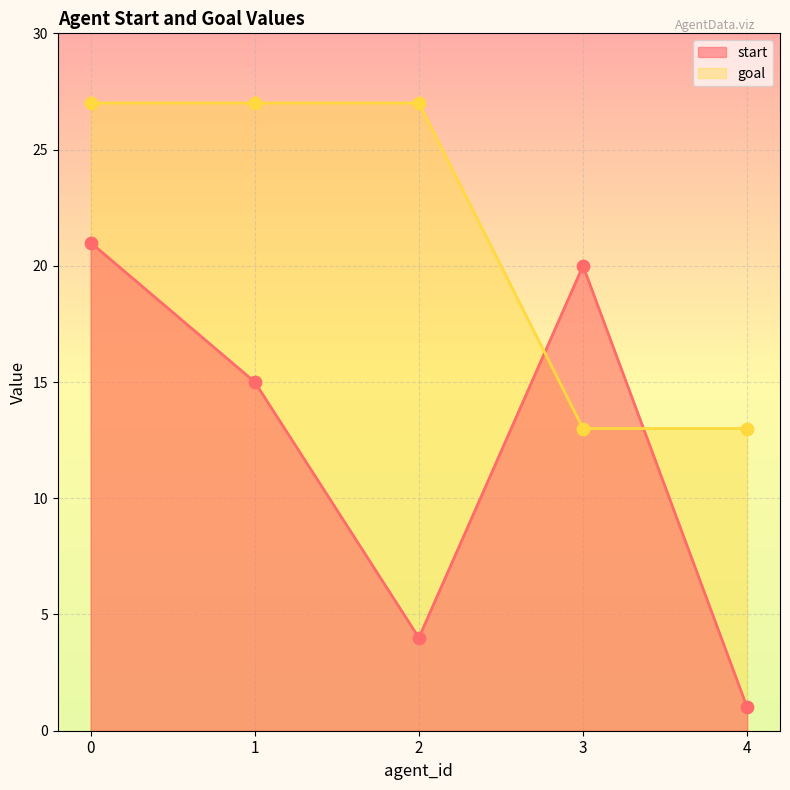

What is the total value across all series at 1?

42